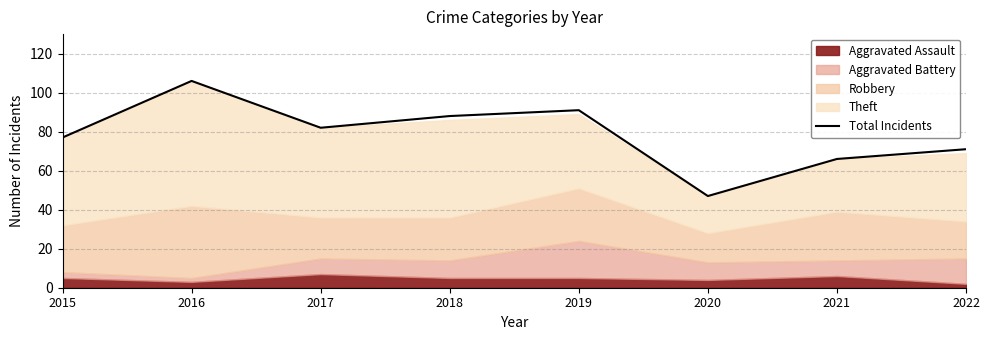

Rank the categories by value from highest to lowest.

2016, 2019, 2018, 2017, 2015, 2022, 2021, 2020